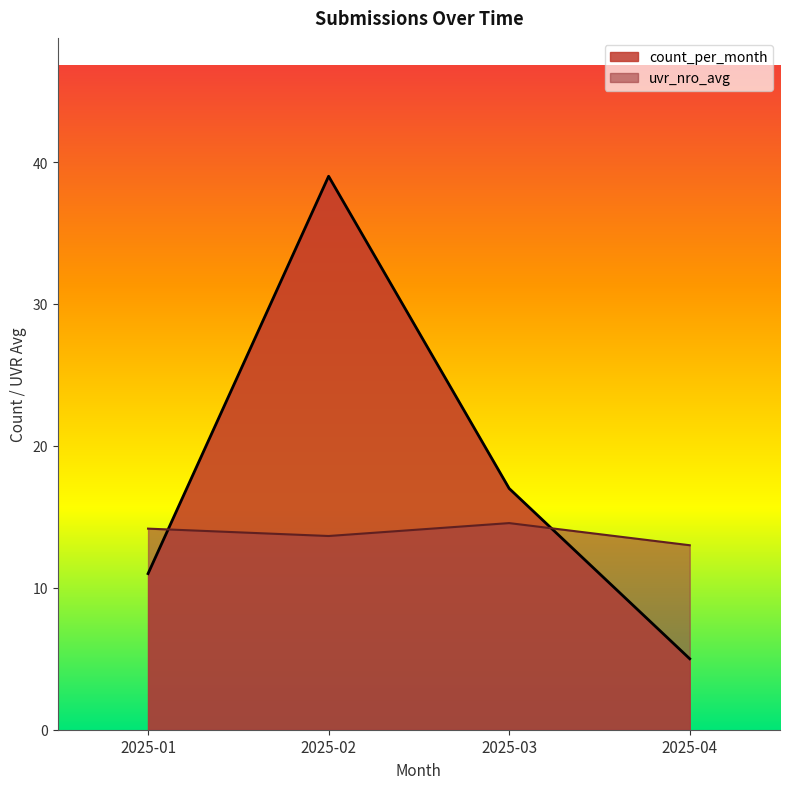

How many data points in count_per_month are less than 17?

2